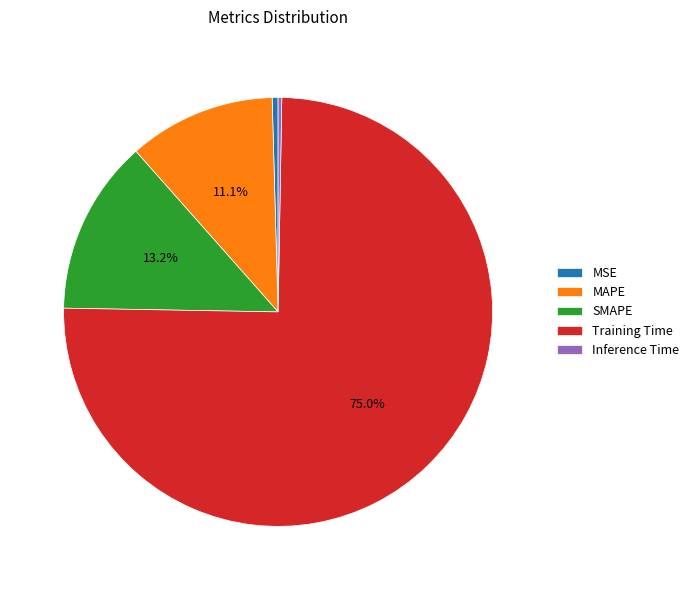

Do SMAPE and MSE together represent more than half of the pie?

No